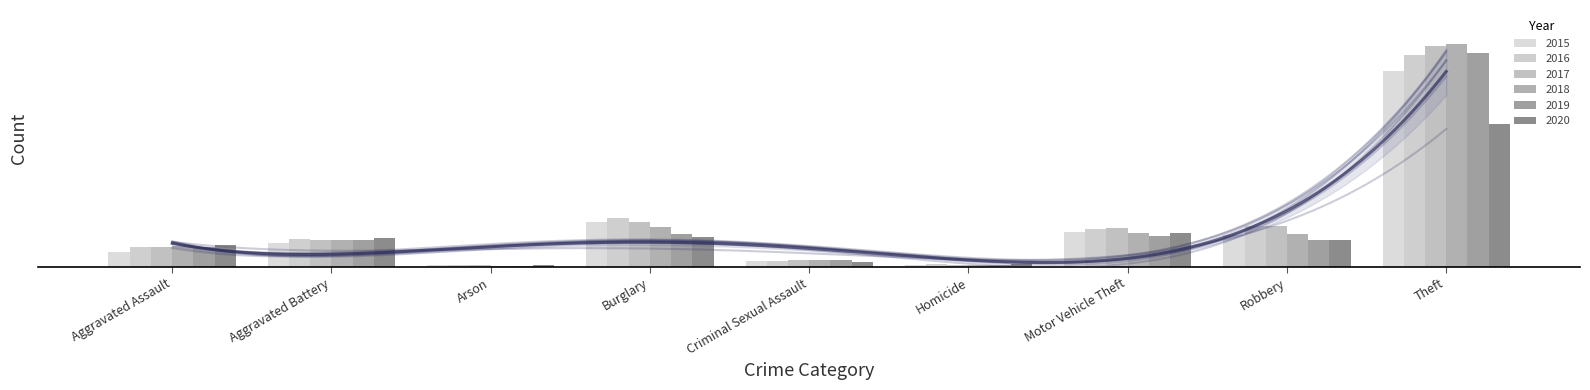

Which category has the lowest value in the 2017 series?

Arson